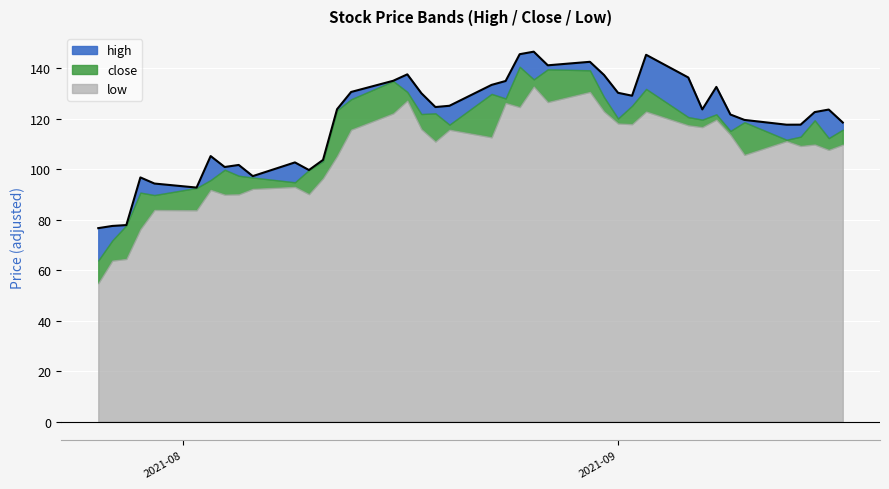

What is the maximum value for low?

132.8